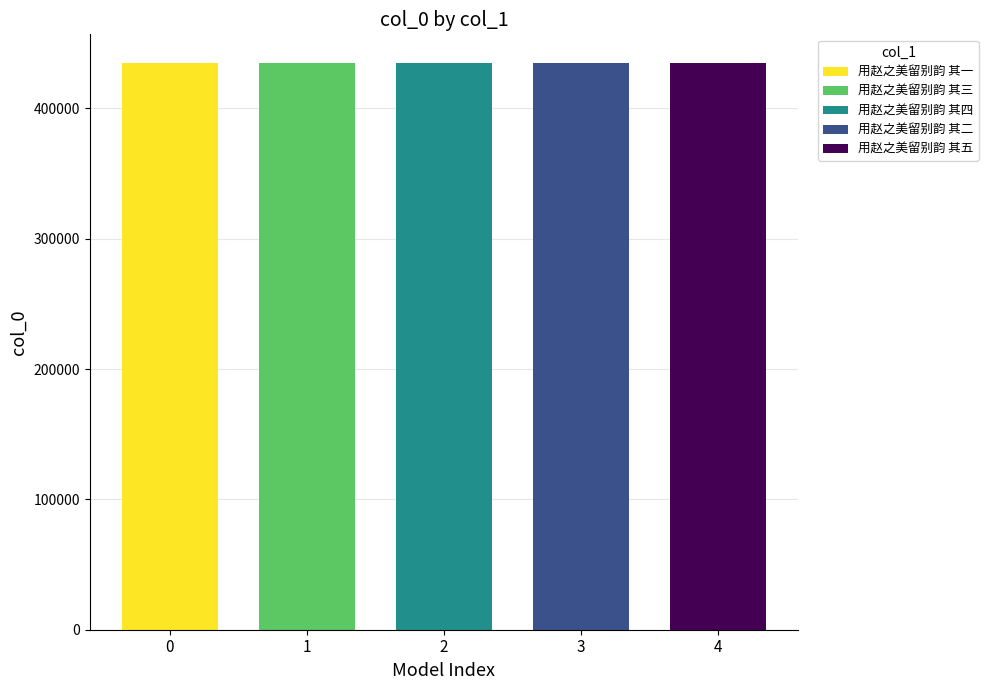

What is the change in value from 用赵之美留别韵 其三 to 用赵之美留别韵 其五?

+2